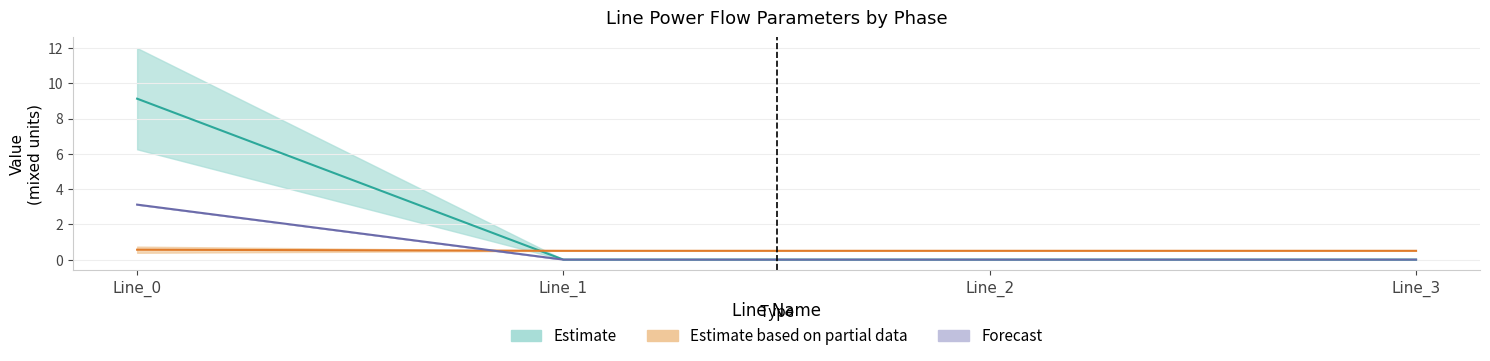

At which category does the chart reach its peak across all series?

Line_0